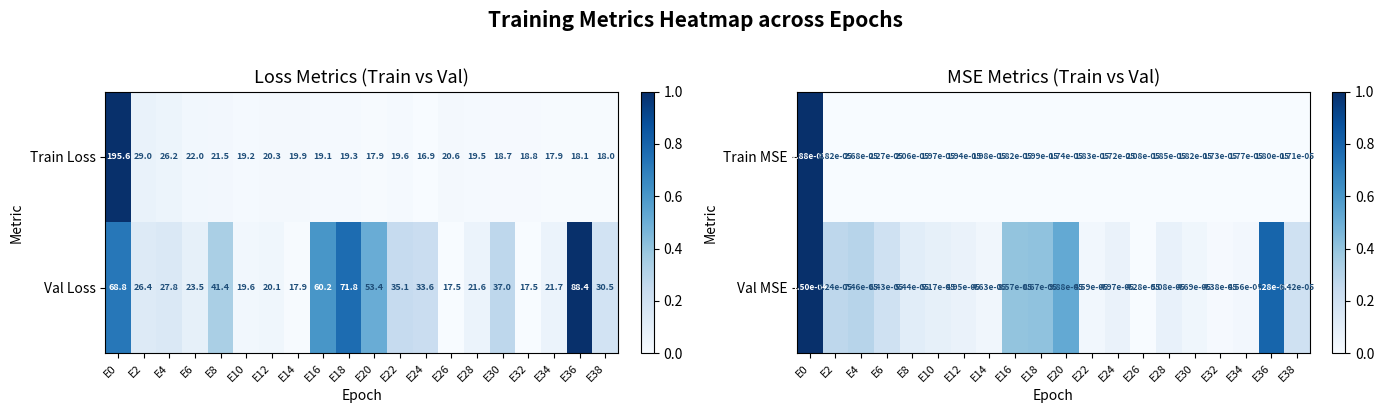

At which label is Train Loss closest to 106?

E2